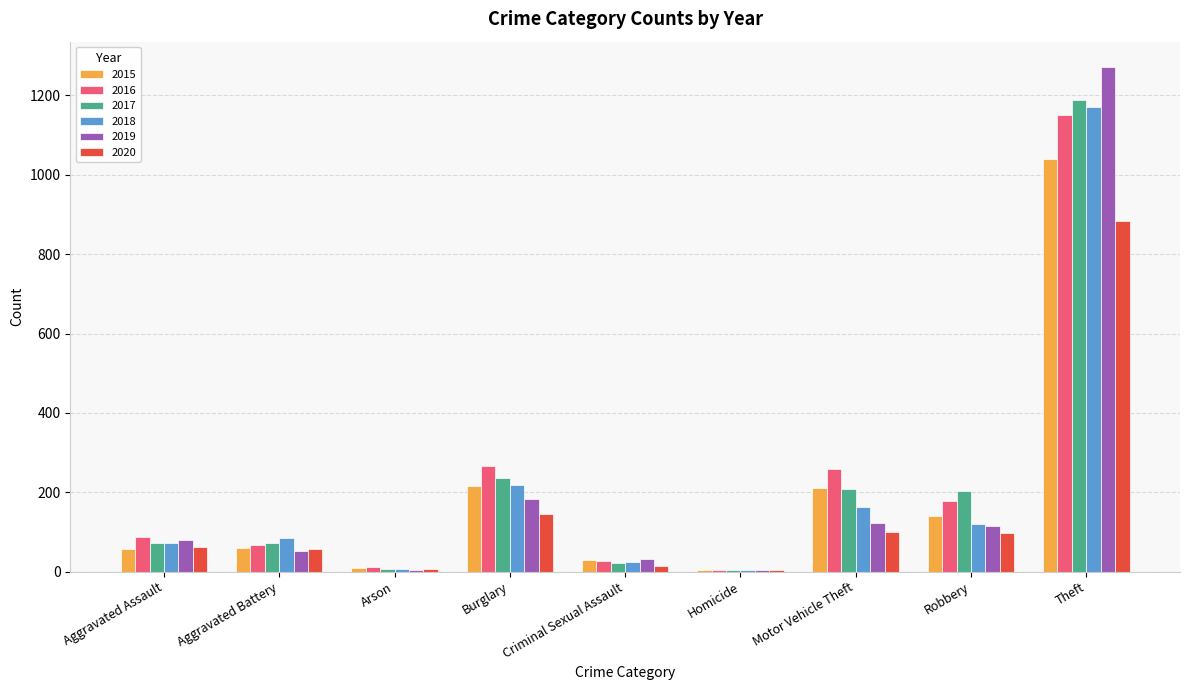

Count the number of categories in the chart.

9